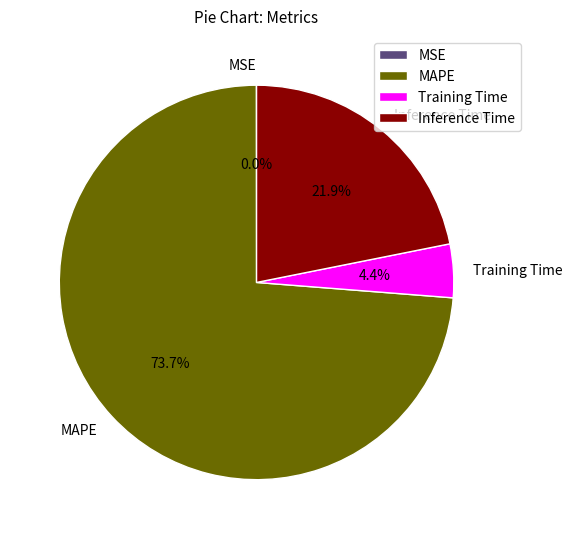

How much of the chart is everything except Training Time?

95.6%